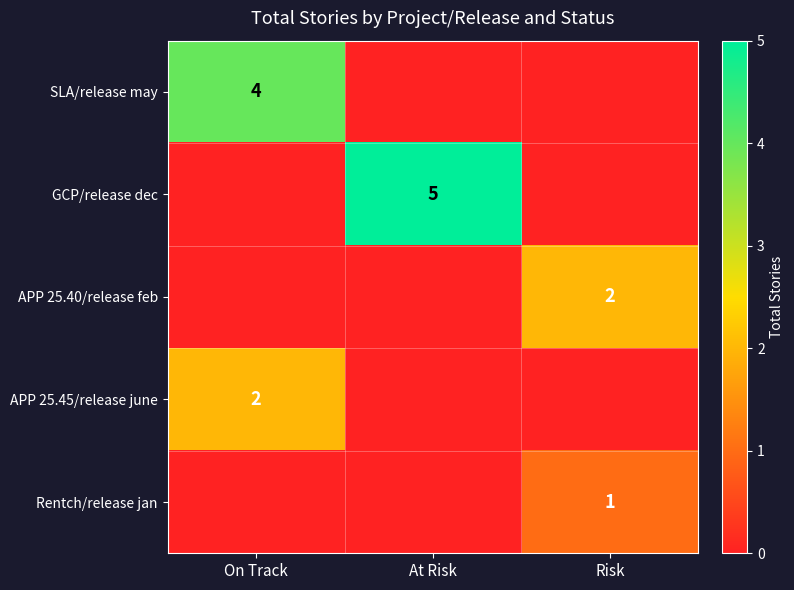

The value of Rentch/release jan at Risk is 2. True or false?

False